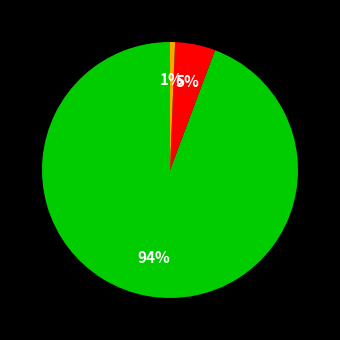

Is there a majority slice in this chart?

Yes